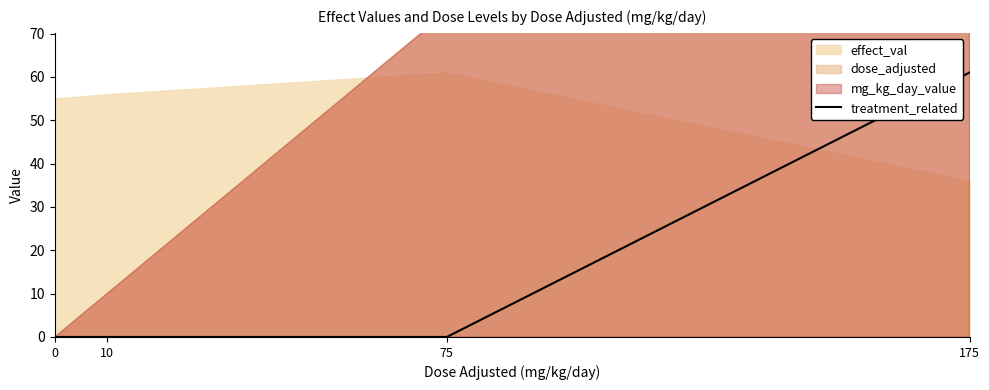

Which has a higher value, 10 or 0?

10